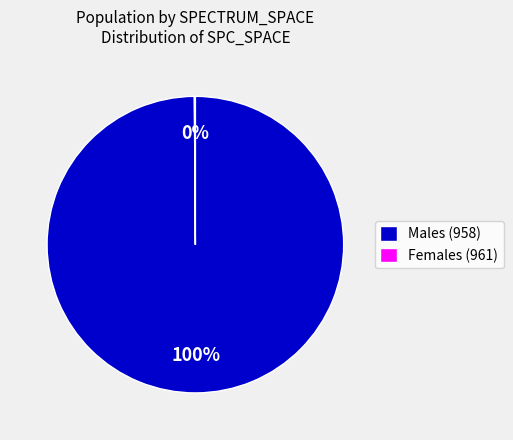

Which category has the biggest portion of the pie?

Males (958)